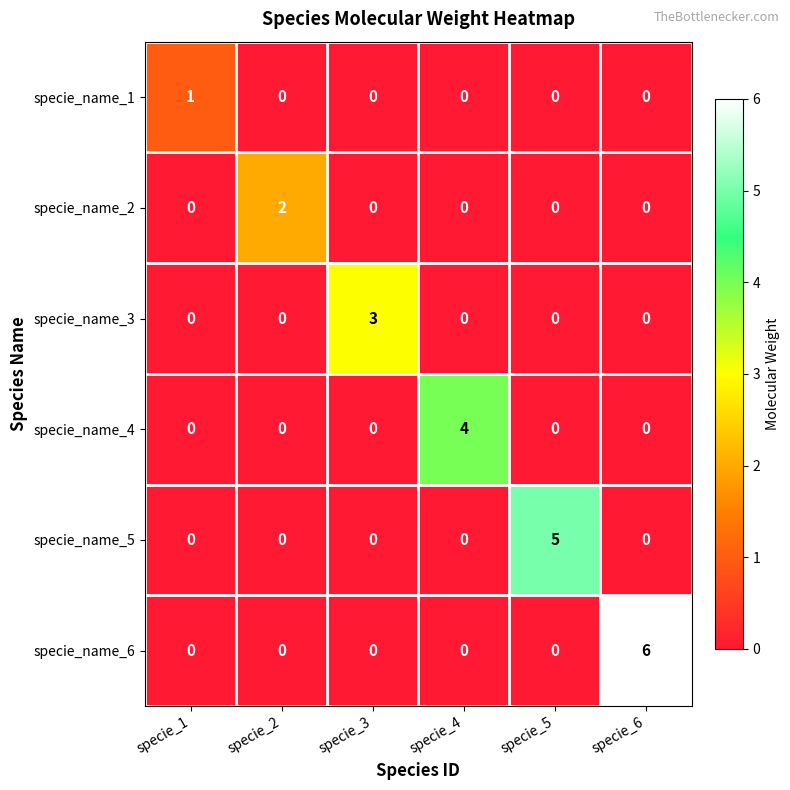

Is it true that specie_name_5 equals 2 at specie_1?

False